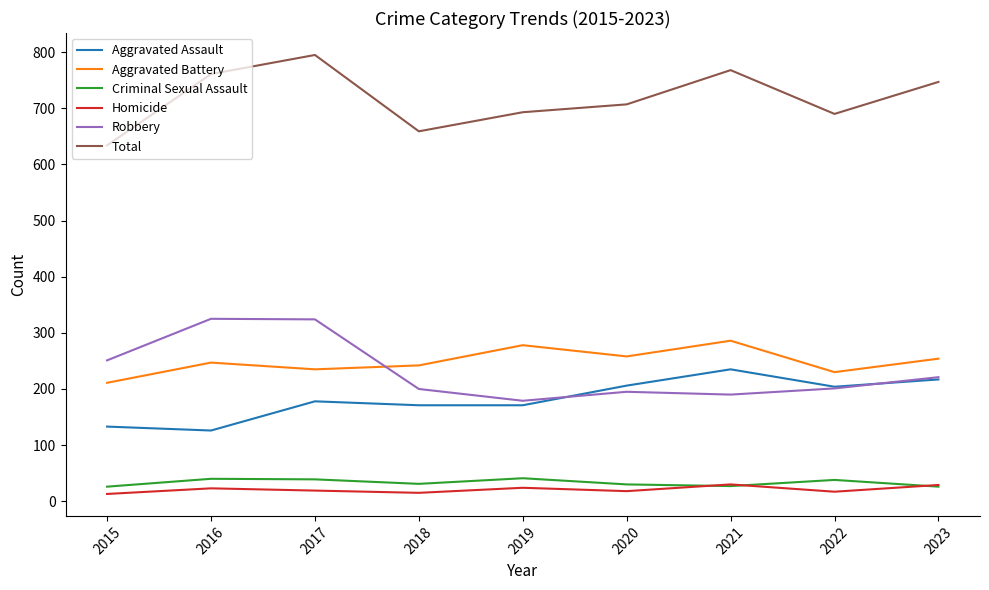

True or false: Robbery has a value of 45 at 2018.

False